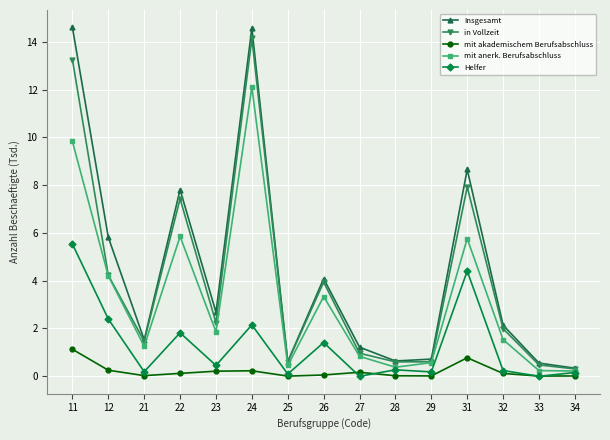

The value of Helfer at 12 is 2.4. True or false?

True